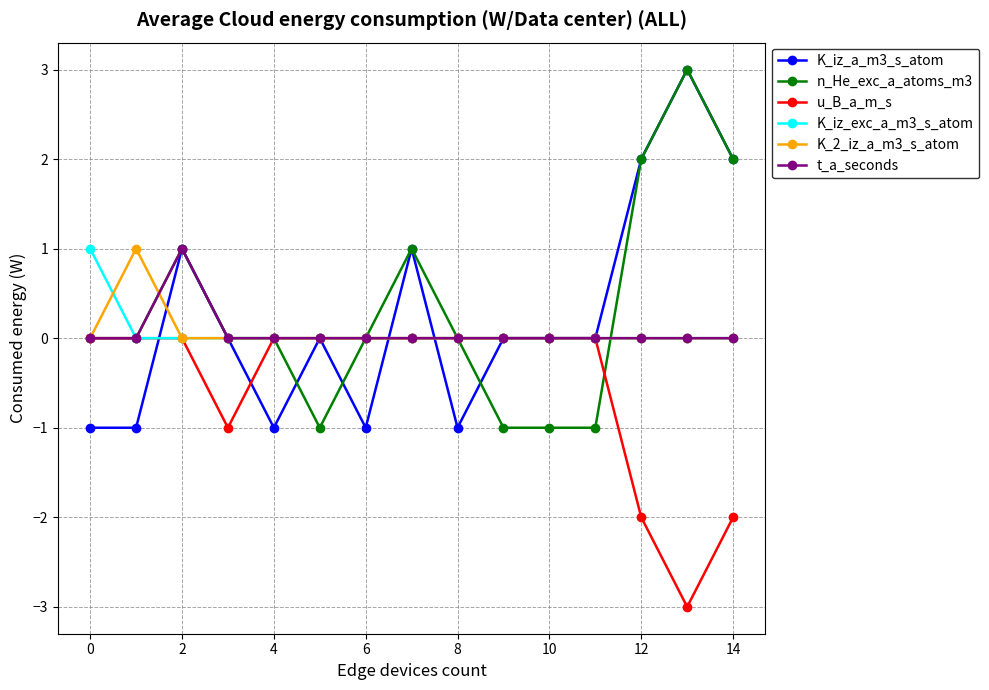

True or false: K_2_iz_a_m3_s_atom and t_a_seconds intersect in this chart.

True